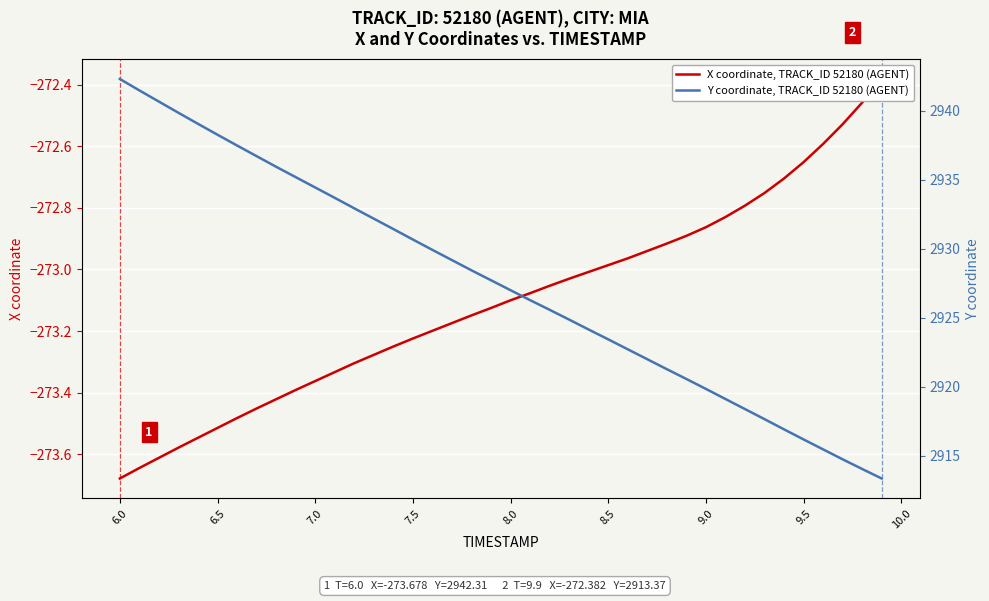

True or false: Y coordinate, TRACK_ID 52180 (AGENT) and X coordinate, TRACK_ID 52180 (AGENT) cross at least once.

False